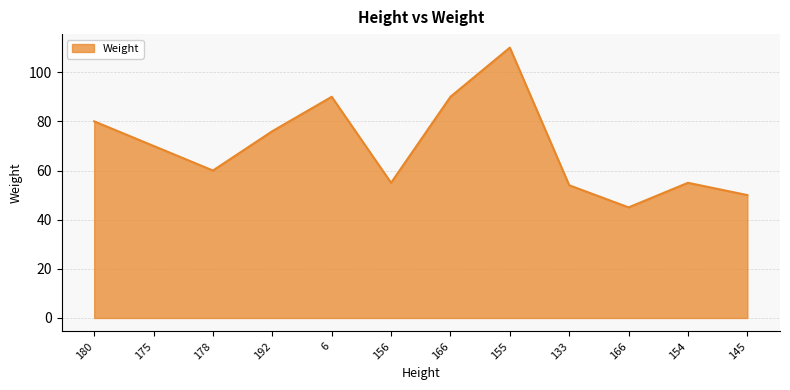

What is the label of the 10th point from the left?

166